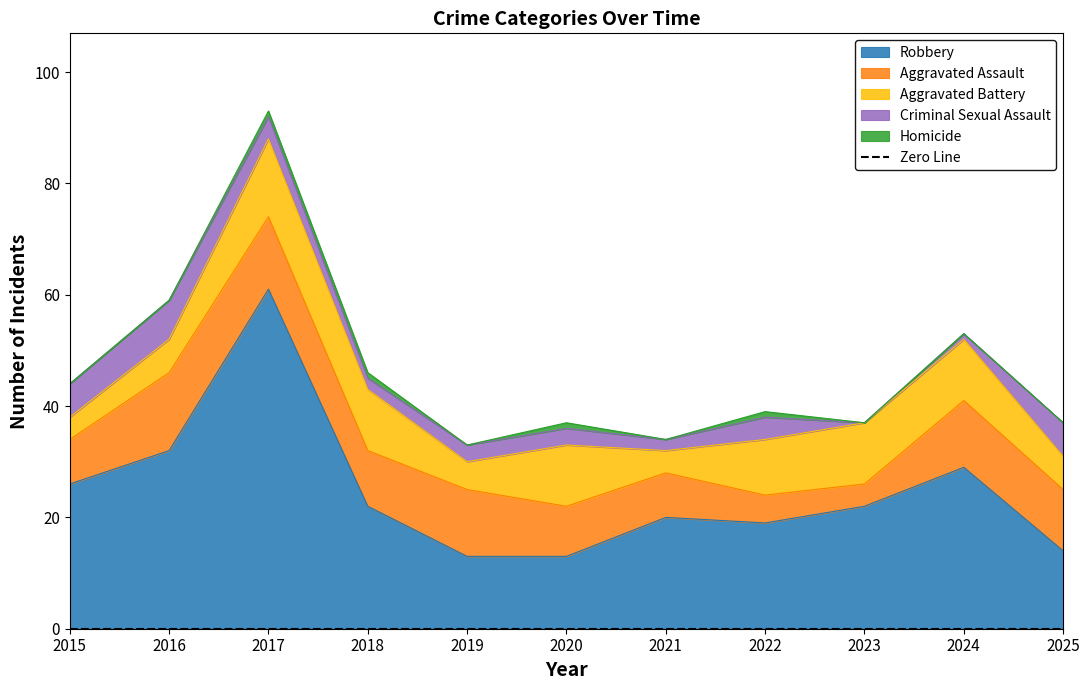

Rank the categories by Homicide value from highest to lowest.

2017, 2018, 2020, 2022, 2015, 2016, 2019, 2021, 2023, 2024, 2025